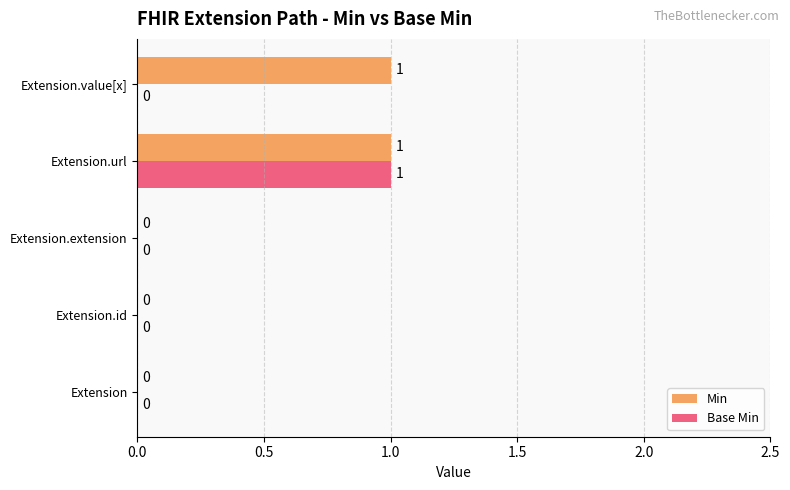

True or false: Min has a value of 1 at Extension.url.

True